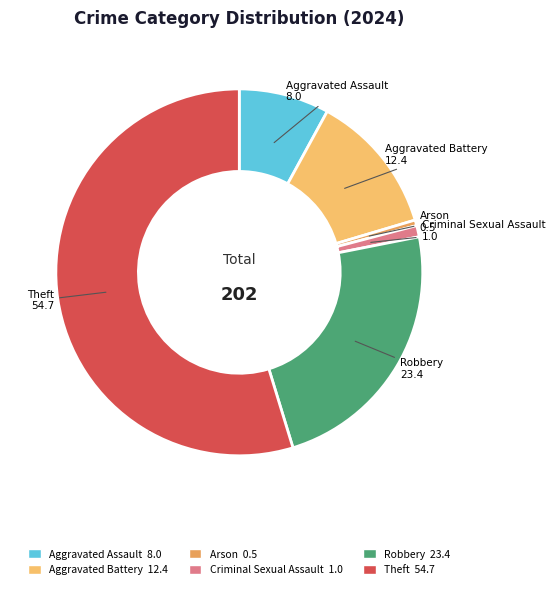

Is there a majority slice in this chart?

Yes